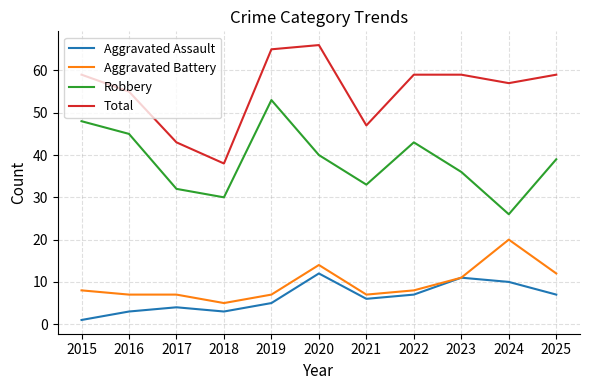

Is it true that Total equals 59 at 2025?

True